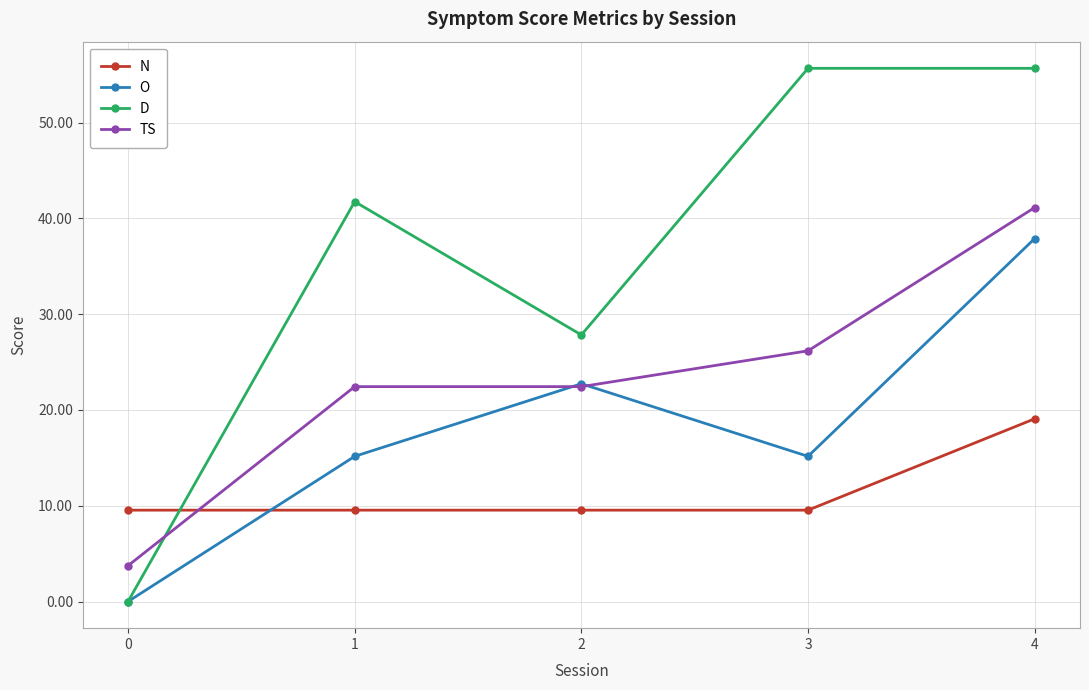

What are all the series names shown in the legend?

N, O, D, TS